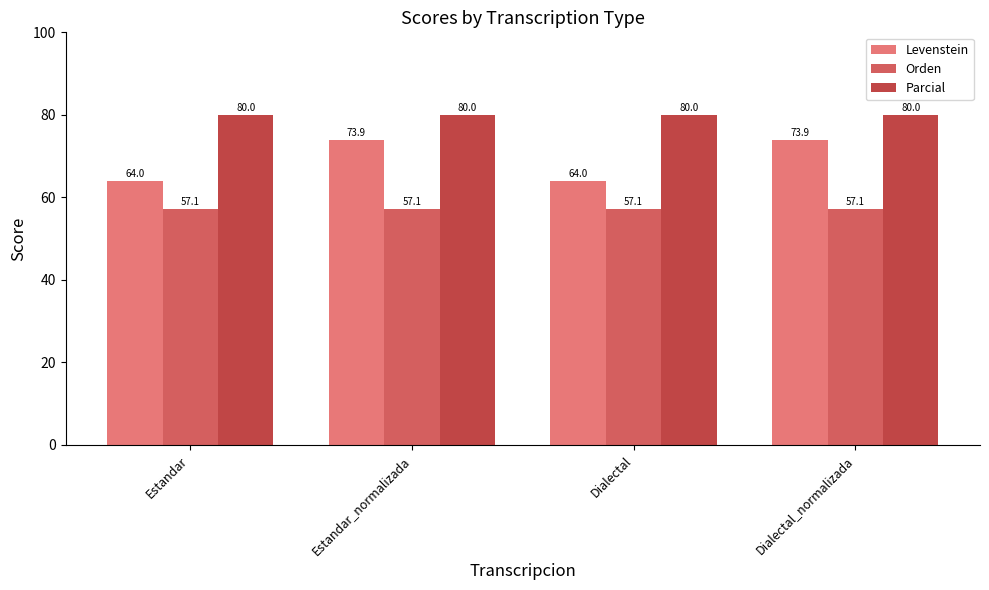

What is the value of the Orden bar at the 2nd from the left?

57.1